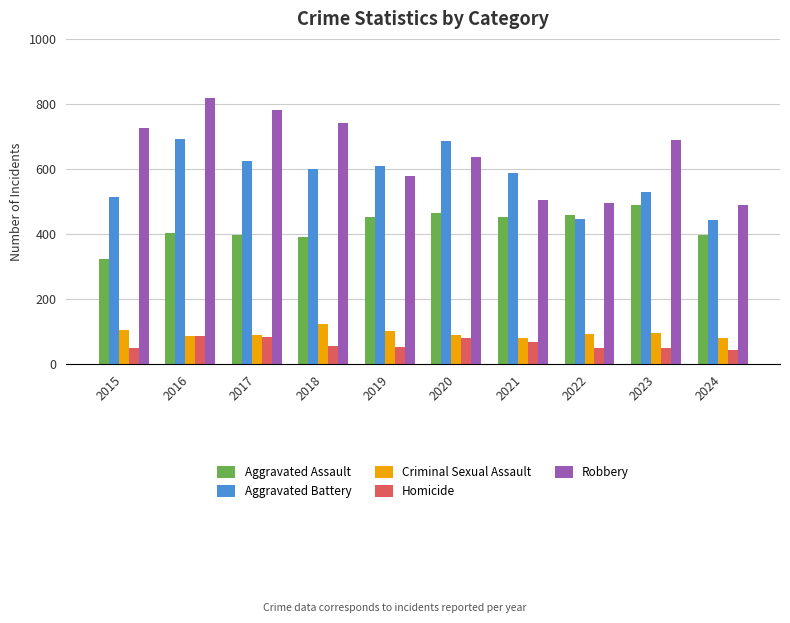

What is the smallest value displayed?

44